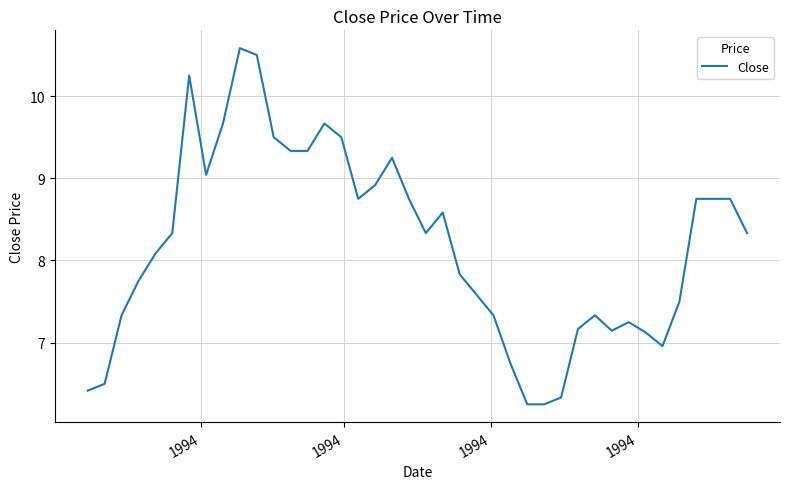

What is the maximum value shown in the chart?

10.6